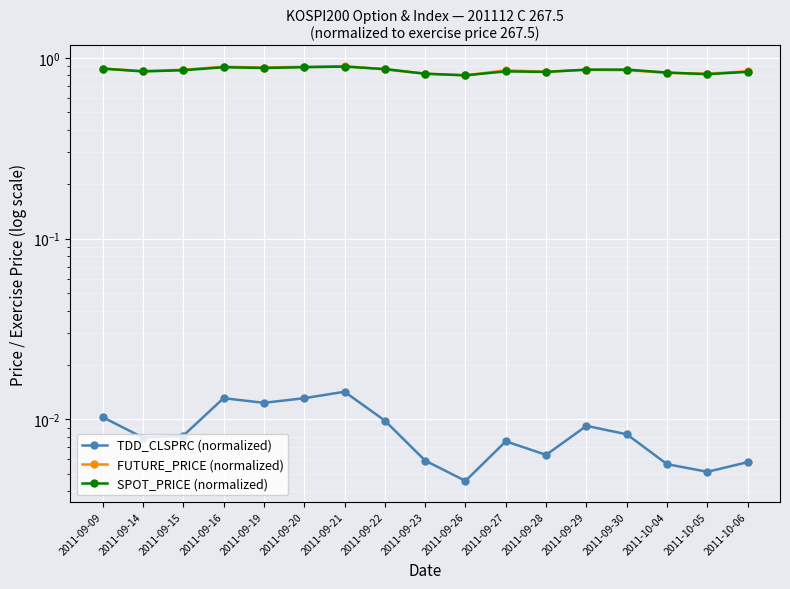

Which series has the largest total across all categories?

FUTURE_PRICE (normalized)